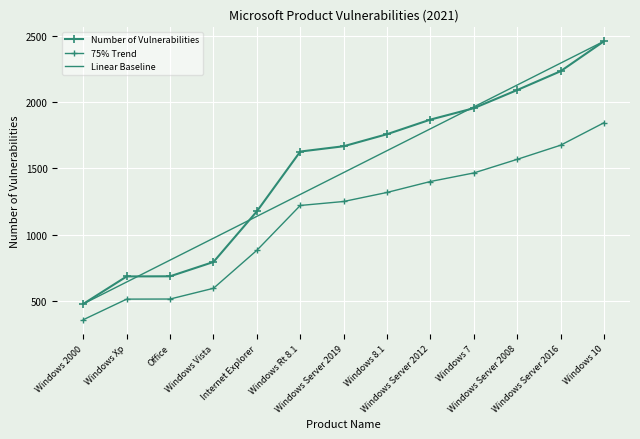

True or false: Linear Baseline has more than 0 points higher than both neighbors.

False